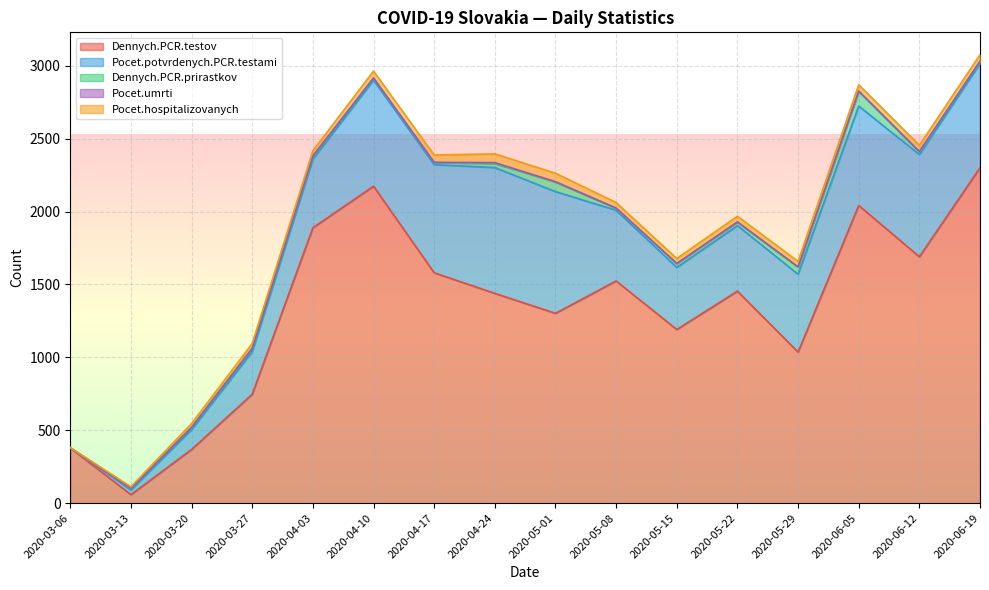

What is the greatest value displayed?

2301